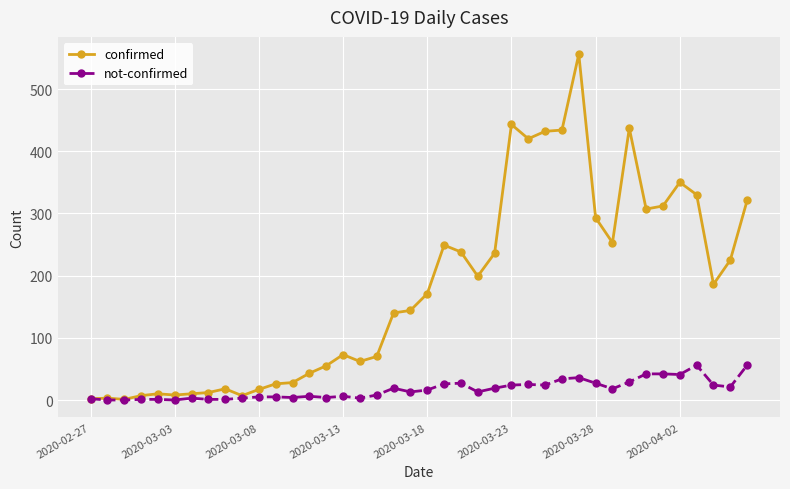

What is the highest value of the not-confirmed series?

56